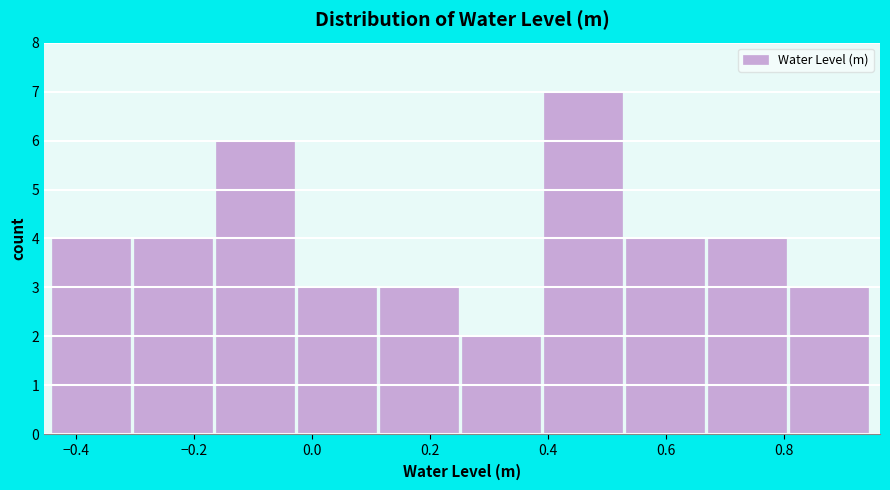

Reading left to right, list every bar in this chart as the range it spans on the x-axis followed by its height. Neither the bar edges nor the heights are printed on the chart, so give them approximately, as read against the axes.

-0.44 to -0.30: 4
-0.30 to -0.16: 4
-0.16 to -0.02: 6
-0.02 to 0.12: 3
0.12 to 0.26: 3
0.26 to 0.40: 2
0.40 to 0.54: 7
0.54 to 0.68: 4
0.68 to 0.80: 4
0.80 to 0.94: 3